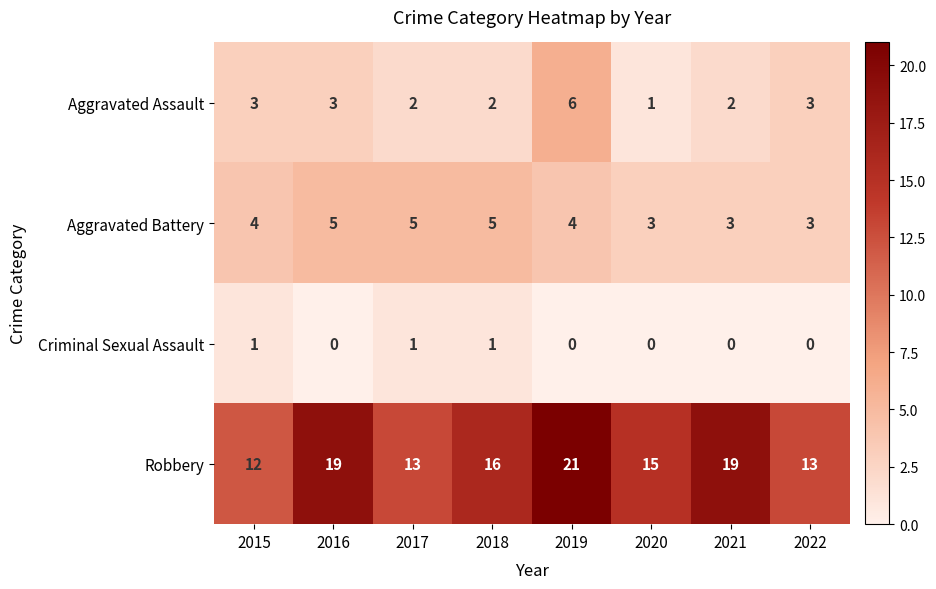

What is the sum of the Robbery values at 2018 and 2017?

29